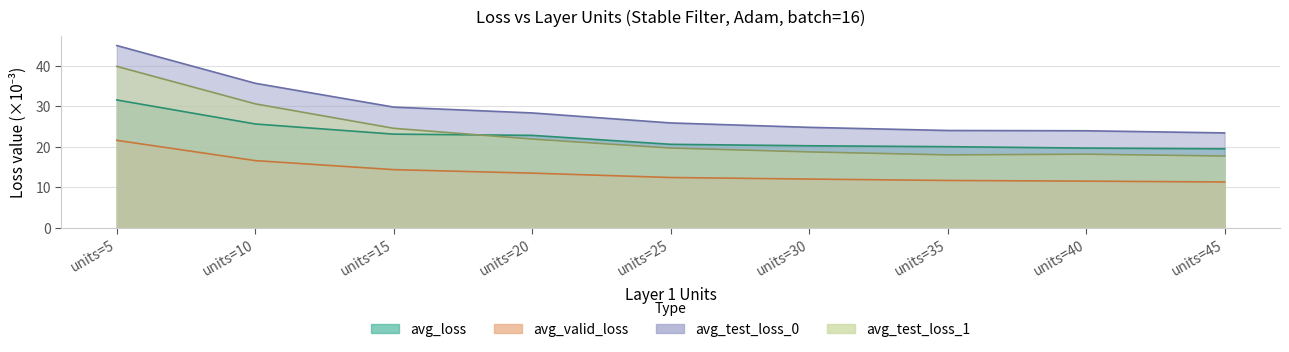

What is the minimum value shown in the chart?

11.3